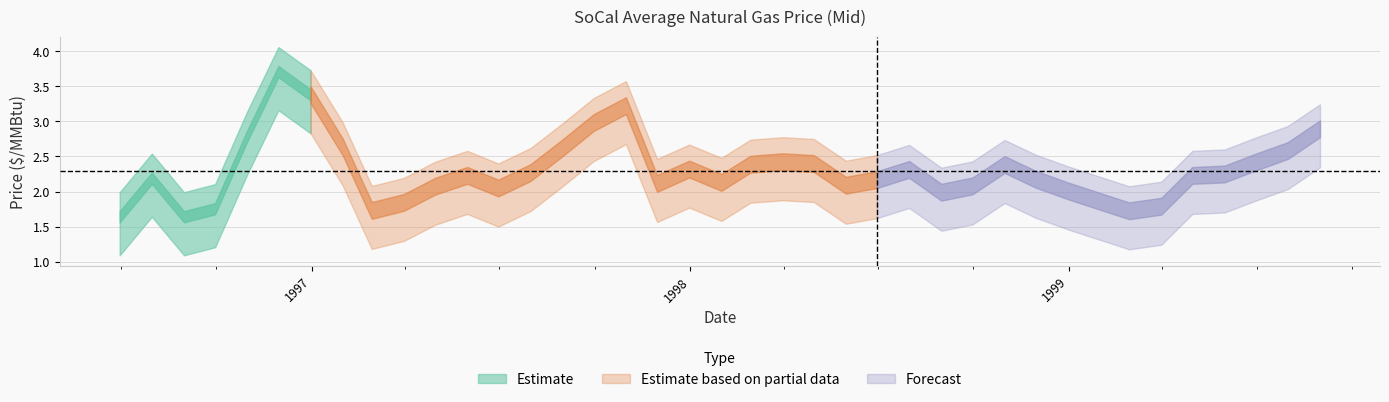

Reading left to right, extract all data points from this chart.

1996-06-30=1.6	1996-07-31=2.2	1996-08-31=1.6	1996-09-30=1.8	1996-10-31=2.8	1996-11-30=3.7	1996-12-31=3.4	1997-01-31=2.6	1997-02-28=1.7	1997-03-31=1.8	1997-04-30=2.1	1997-05-31=2.2	1997-06-30=2.0	1997-07-31=2.3	1997-08-31=2.6	1997-09-30=3.0	1997-10-31=3.2	1997-11-30=2.1	1997-12-31=2.3	1998-01-31=2.1	1998-02-28=2.4	1998-03-31=2.4	1998-04-30=2.4	1998-05-31=2.1	1998-06-30=2.2	1998-07-31=2.3	1998-08-31=2.0	1998-09-30=2.1	1998-10-31=2.4	1998-11-30=2.2	1998-12-31=2.0	1999-01-31=1.9	1999-02-28=1.7	1999-03-31=1.8	1999-04-30=2.2	1999-05-31=2.2	1999-06-30=2.4	1999-07-31=2.6	1999-08-31=2.9